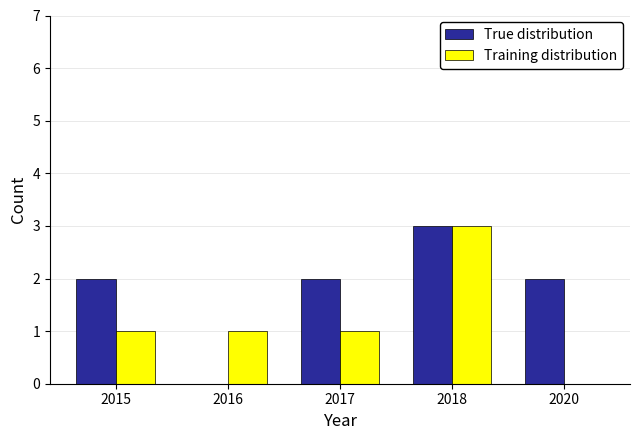

Does the chart contain stacked bars?

No